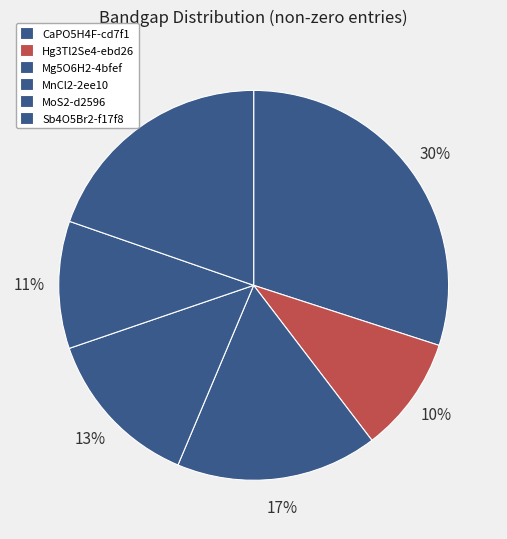

How many slices are in this pie chart?

6